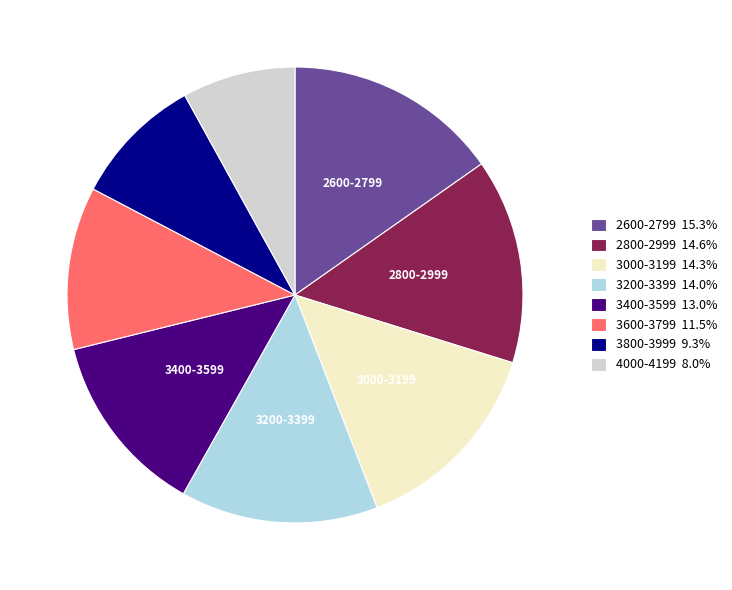

Between 3400-3599 and 3000-3199, which is larger?

3000-3199